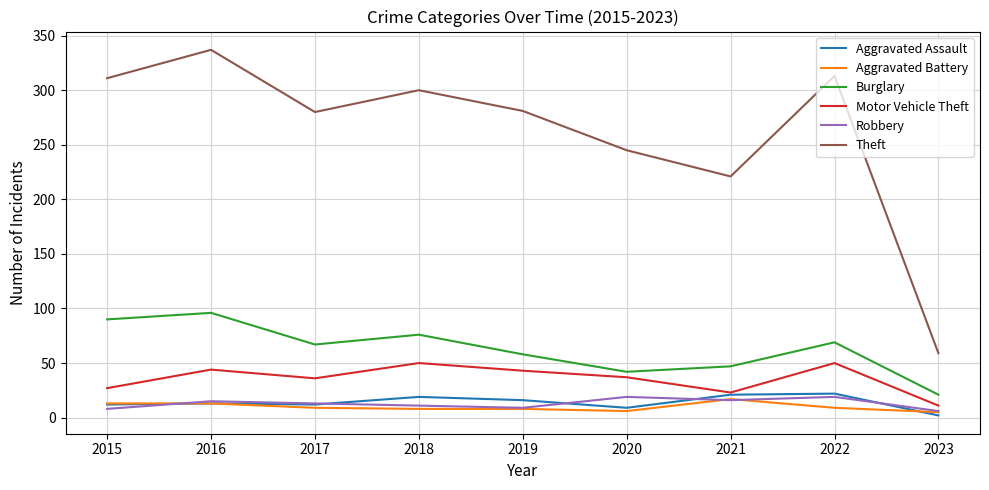

Which series changed the most between 2015 and 2023?

Theft